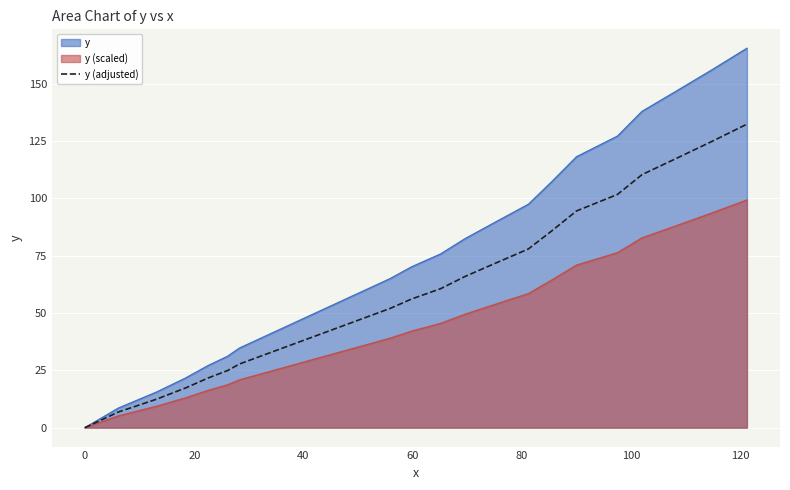

List the series in order of their overall mean, highest first.

y, y (adjusted), y (scaled)